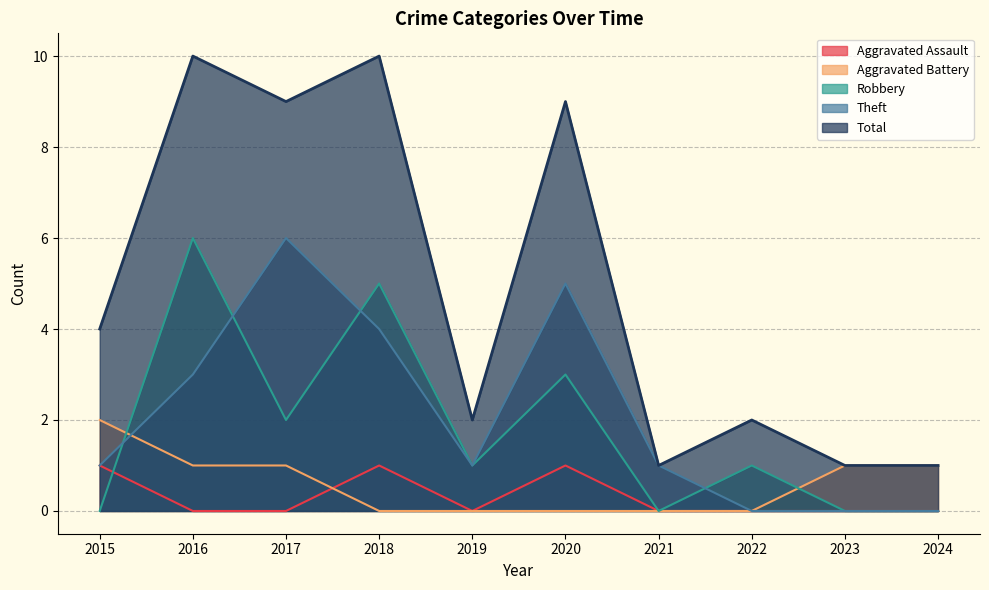

Reading left to right, transcribe all the data shown in this chart.

Aggravated Assault: 2015=1	2016=0	2017=0	2018=1	2019=0	2020=1	2021=0	2022=0	2023=0	2024=0
Aggravated Battery: 2015=2	2016=1	2017=1	2018=0	2019=0	2020=0	2021=0	2022=0	2023=1	2024=1
Robbery: 2015=0	2016=6	2017=2	2018=5	2019=1	2020=3	2021=0	2022=1	2023=0	2024=0
Theft: 2015=1	2016=3	2017=6	2018=4	2019=1	2020=5	2021=1	2022=0	2023=0	2024=0
Total: 2015=4	2016=10	2017=9	2018=10	2019=2	2020=9	2021=1	2022=2	2023=1	2024=1